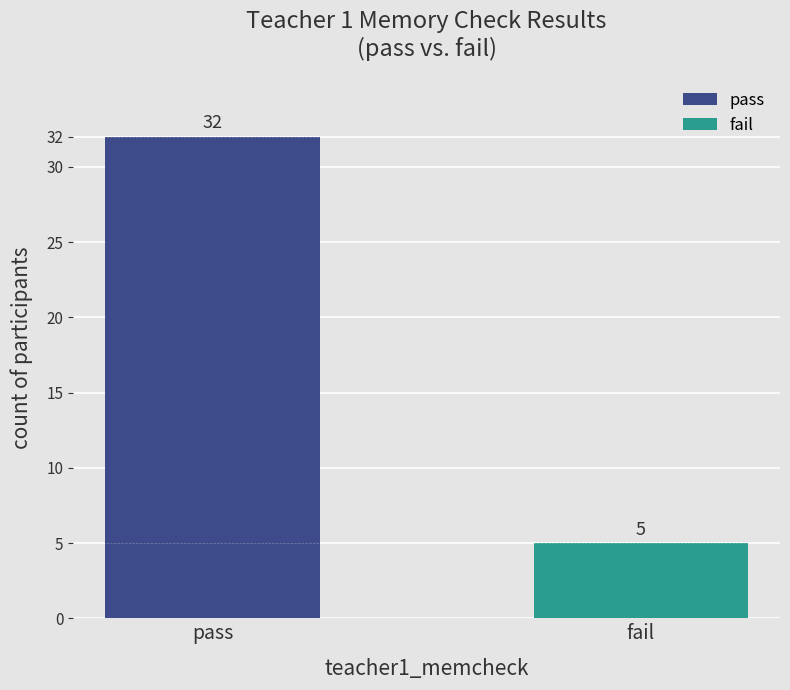

Rank the categories by value from highest to lowest.

pass, fail